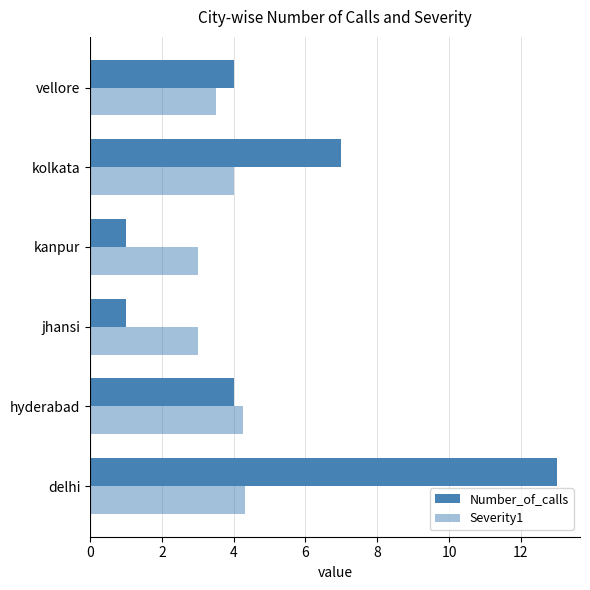

How many data points in Severity1 are less than 4?

3